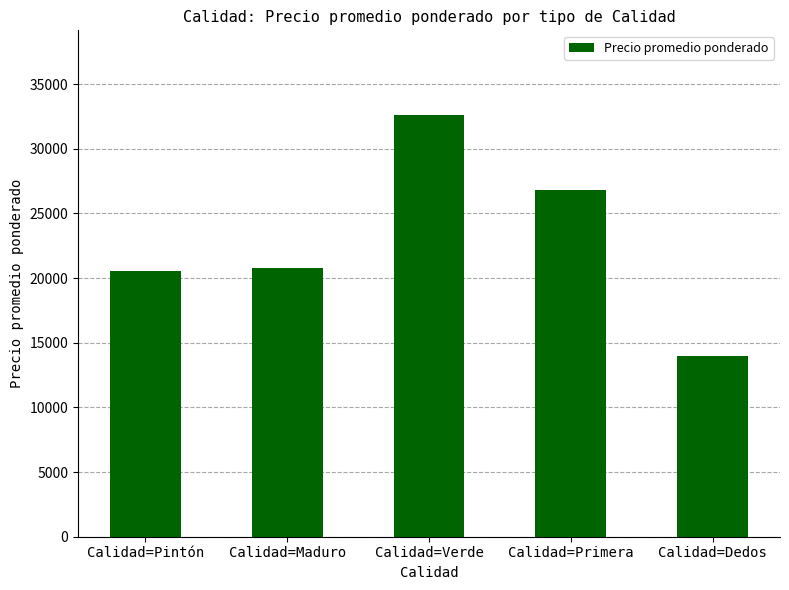

What is the change in value from Calidad=Verde to Calidad=Dedos?

-18635